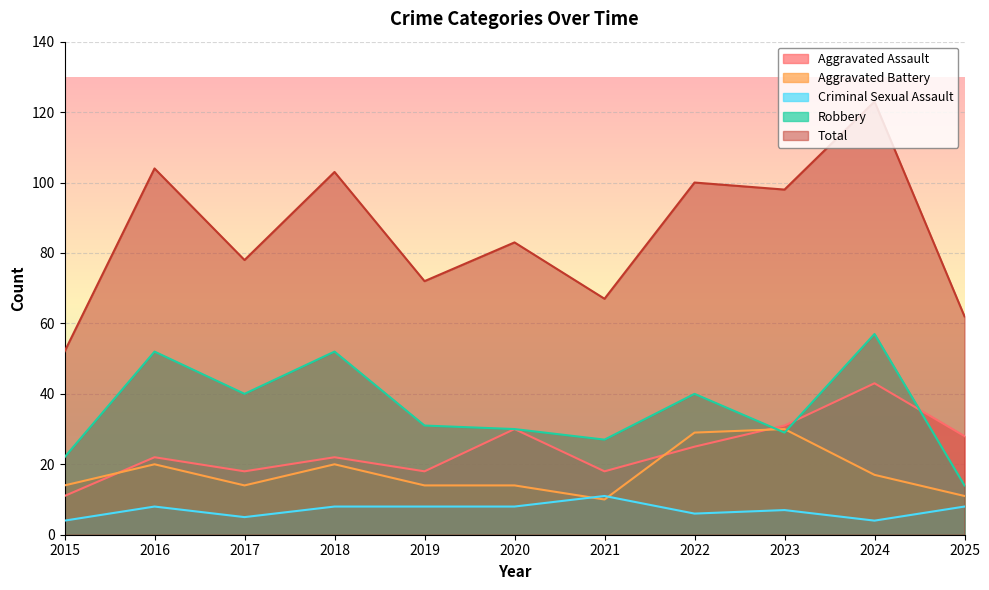

How many values in the Total series exceed 83?

5